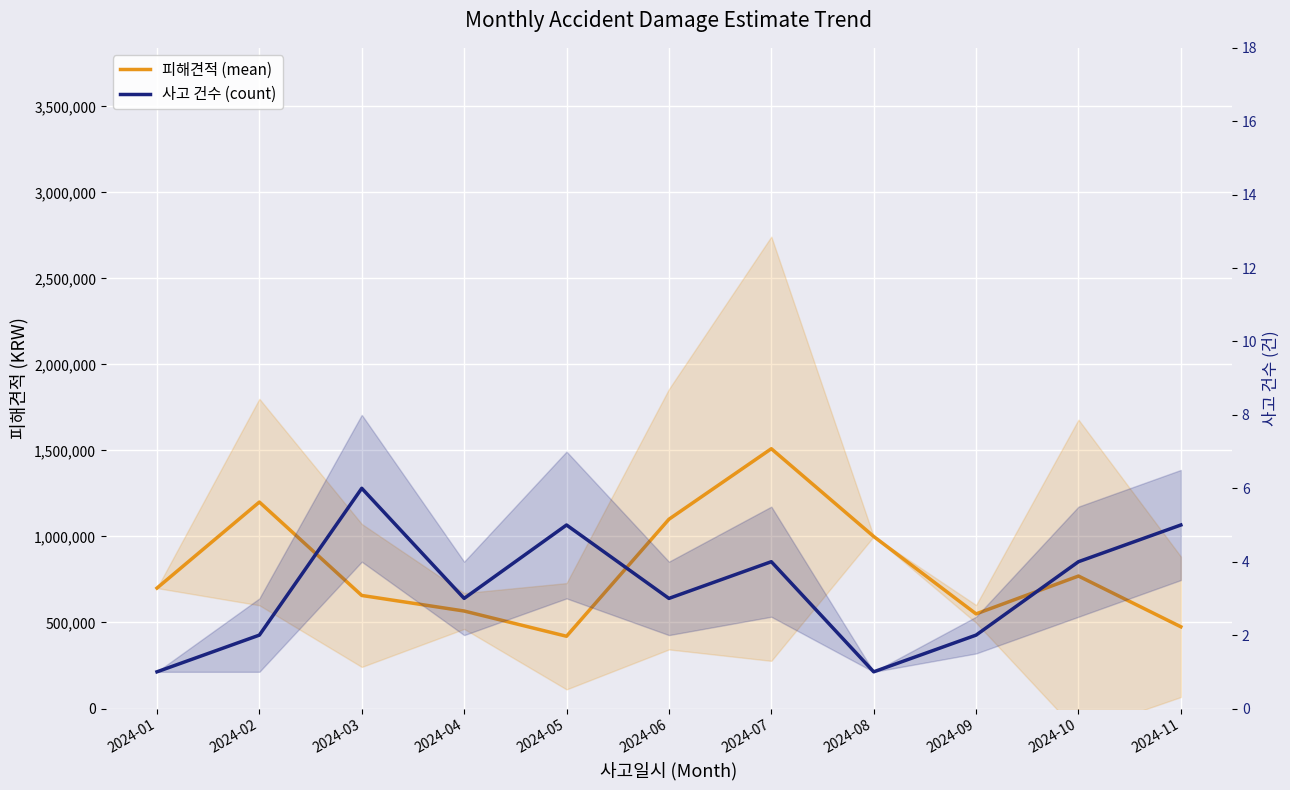

What is the sum of the 사고 건수 (count) values at 2024-06 and 2024-11?

8